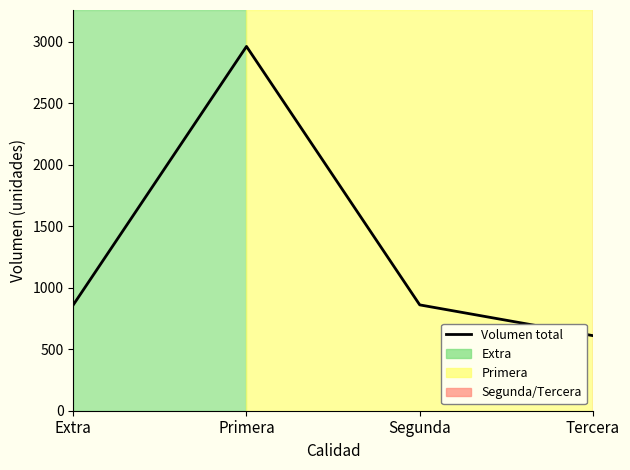

Is it true that the value at Extra is 860?

True